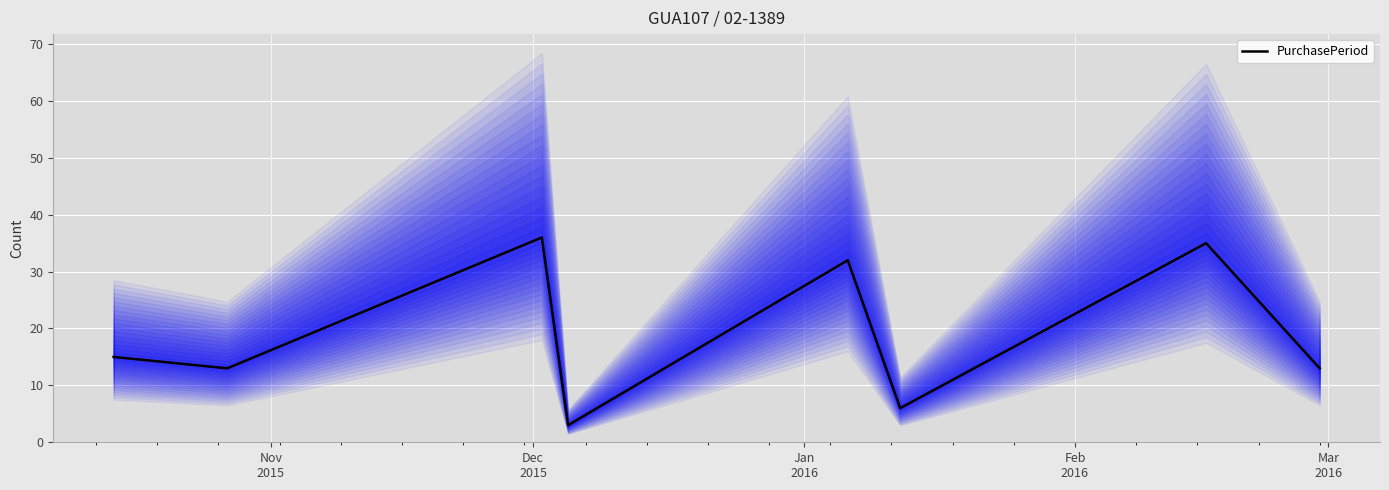

What is the highest value of the PurchasePeriod series?

36